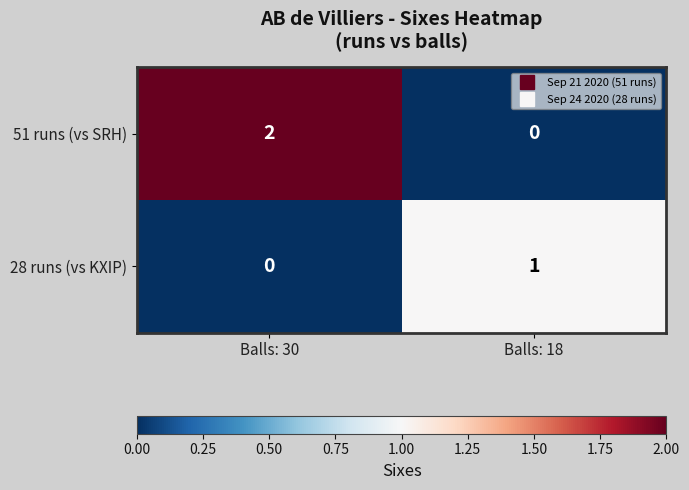

The value of 51 runs (vs SRH) at Balls: 30 is 1. True or false?

False